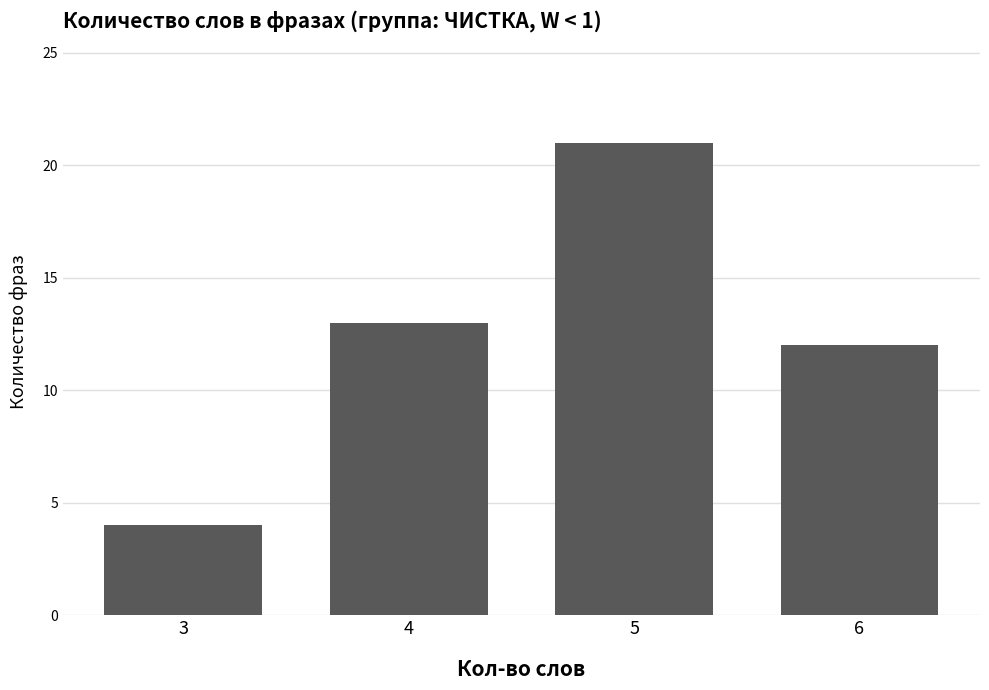

Rank the categories by value from highest to lowest.

5, 4, 6, 3